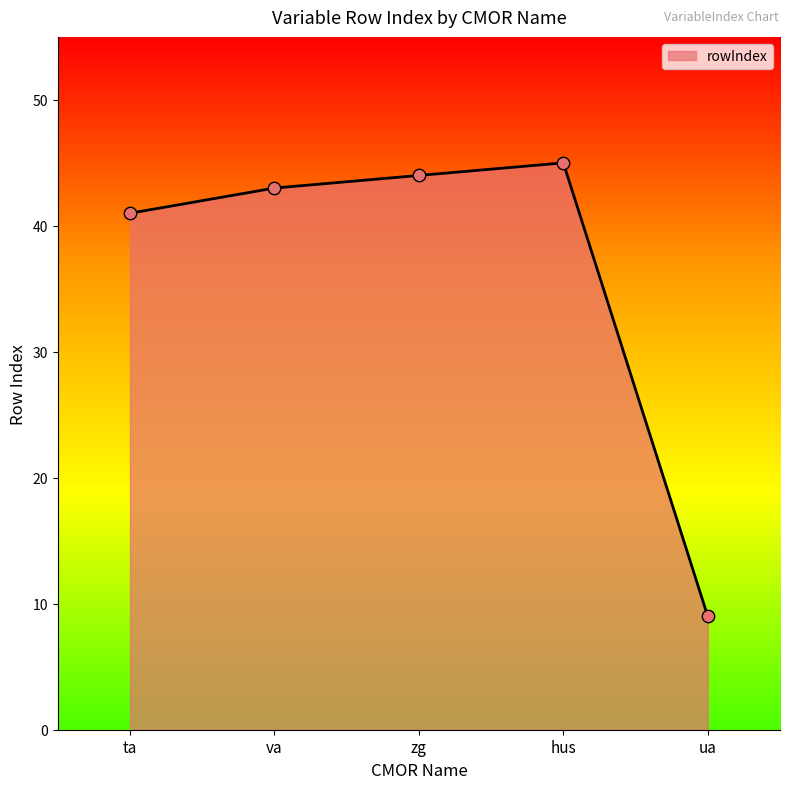

What is the change in value from ta to zg?

+3